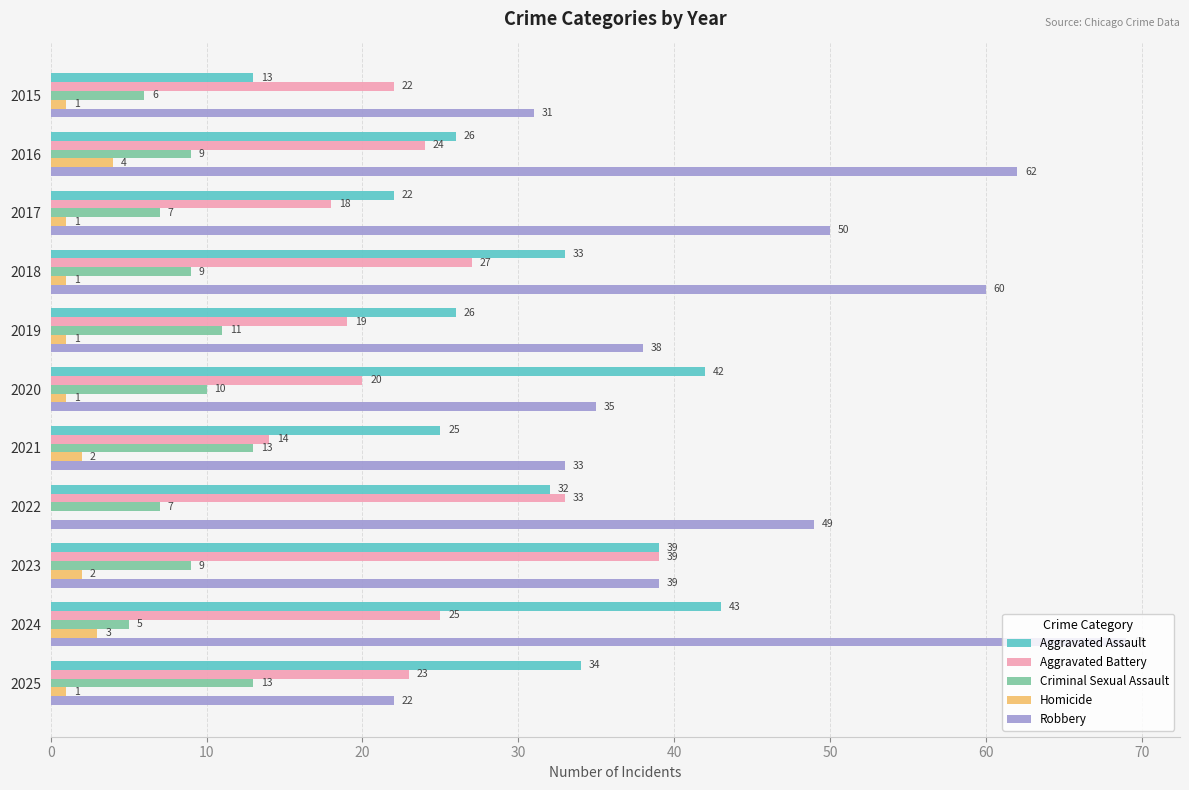

Which series has the largest total across all categories?

Robbery